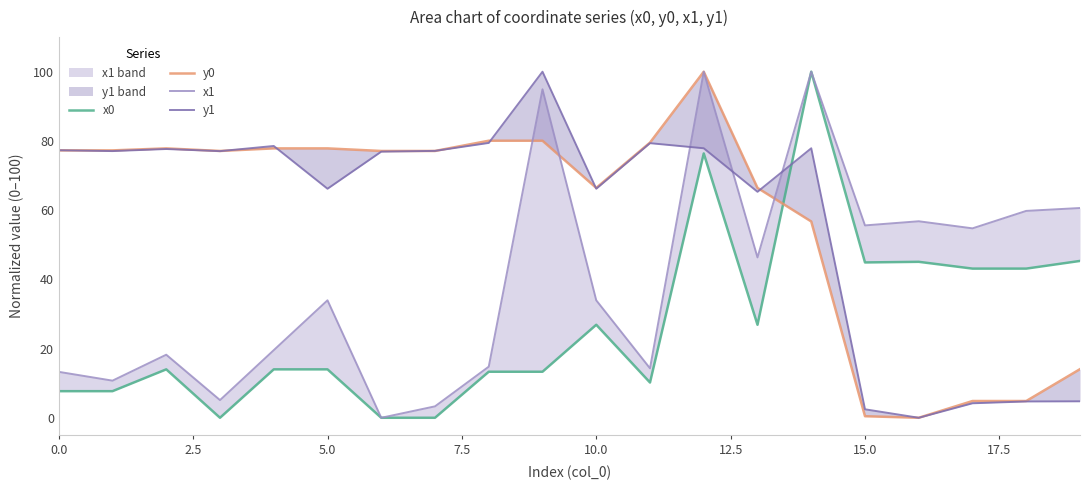

Is it true that x1 equals 100.0 at 14?

True